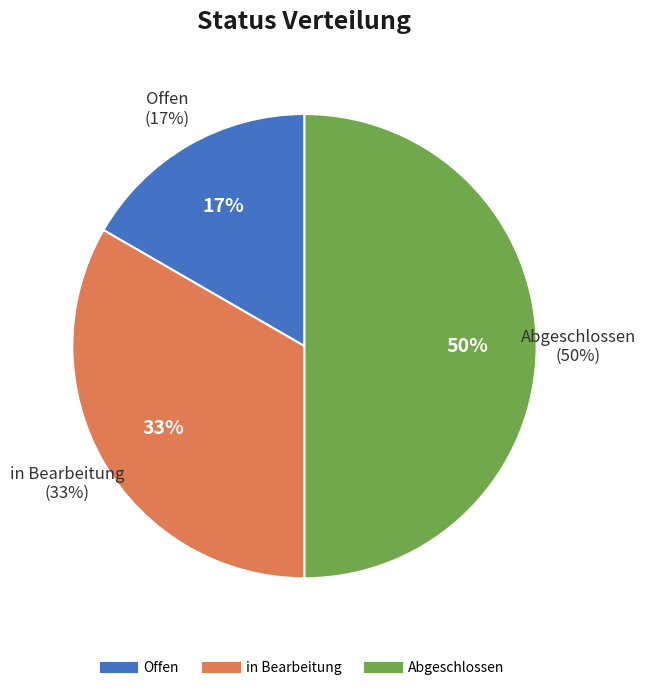

What is the change in value from Offen to Abgeschlossen?

+2